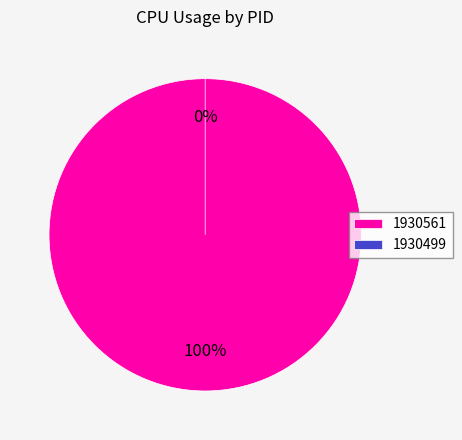

Is it true that 1930561 is 99% of the pie?

False